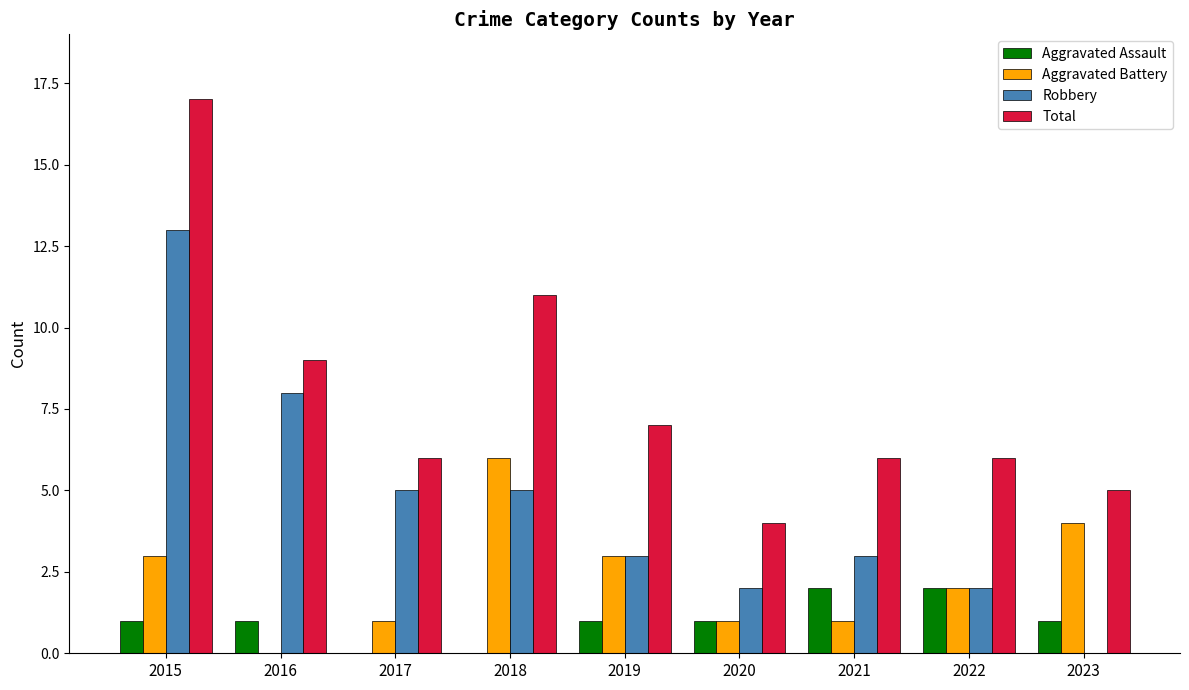

Between 2015 and 2023, which series saw the biggest shift?

Robbery